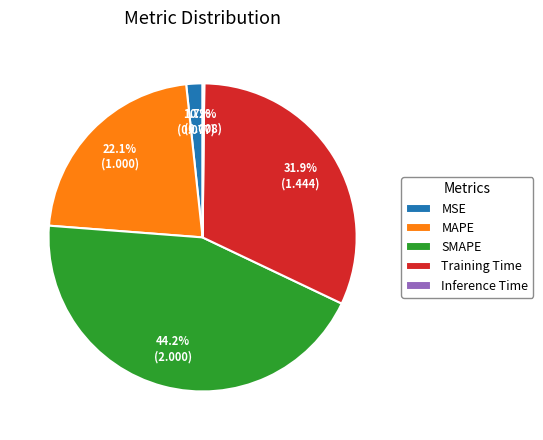

To the nearest percent, what percentage of the pie is Training Time?

32%